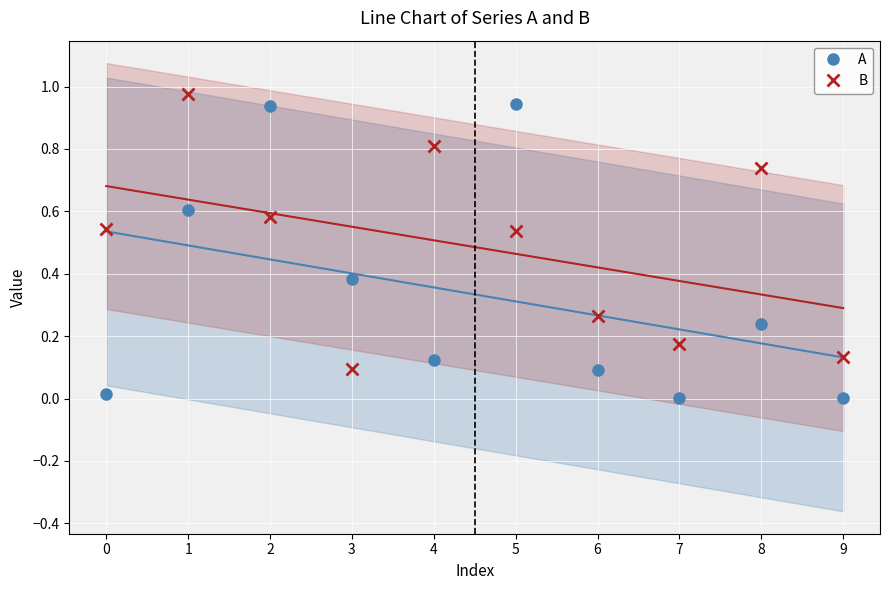

List the series in order of their peak value, highest first.

B, A